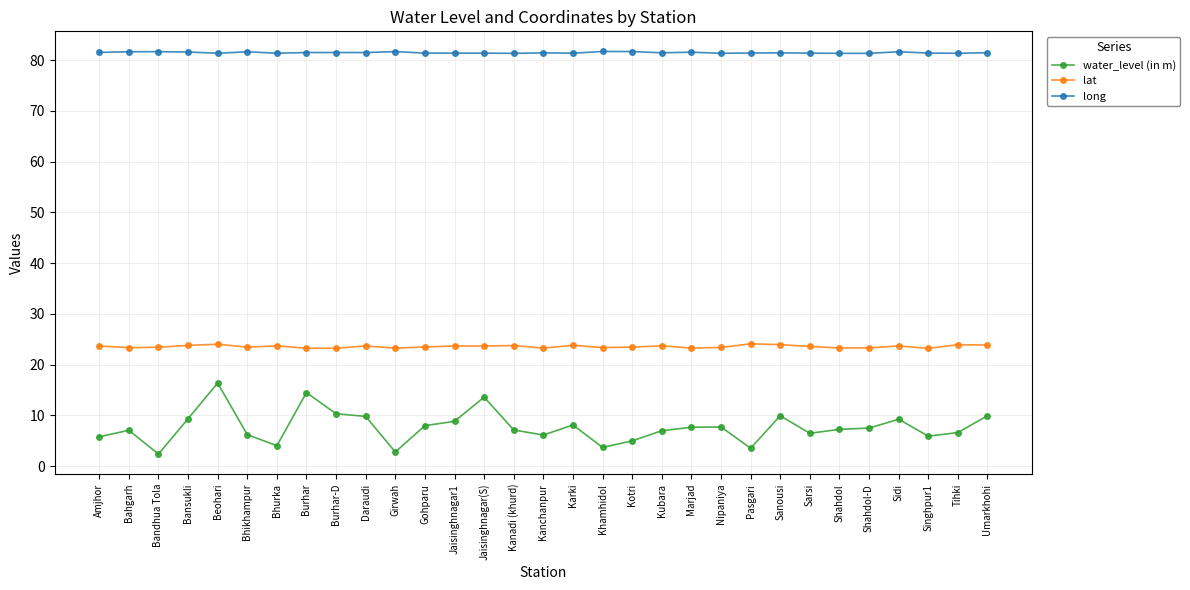

What is the sum of the long values at Sidi and Kubara?

163.1